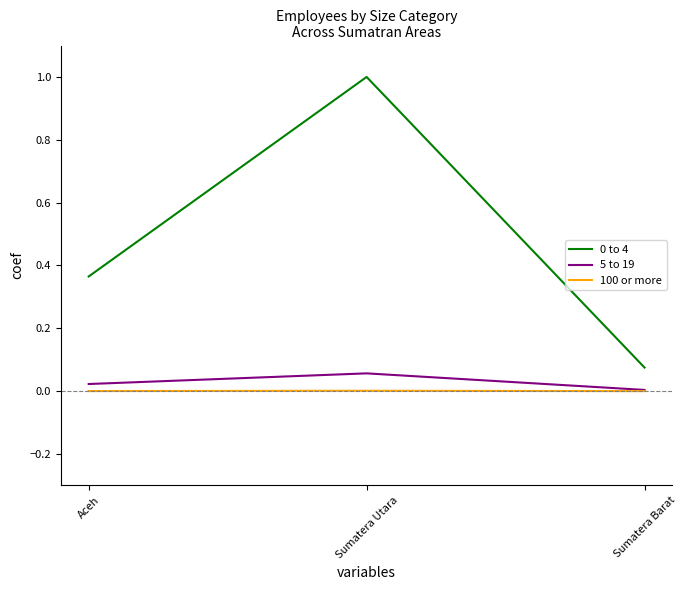

At which category is the sum across all series the highest?

Sumatera Utara